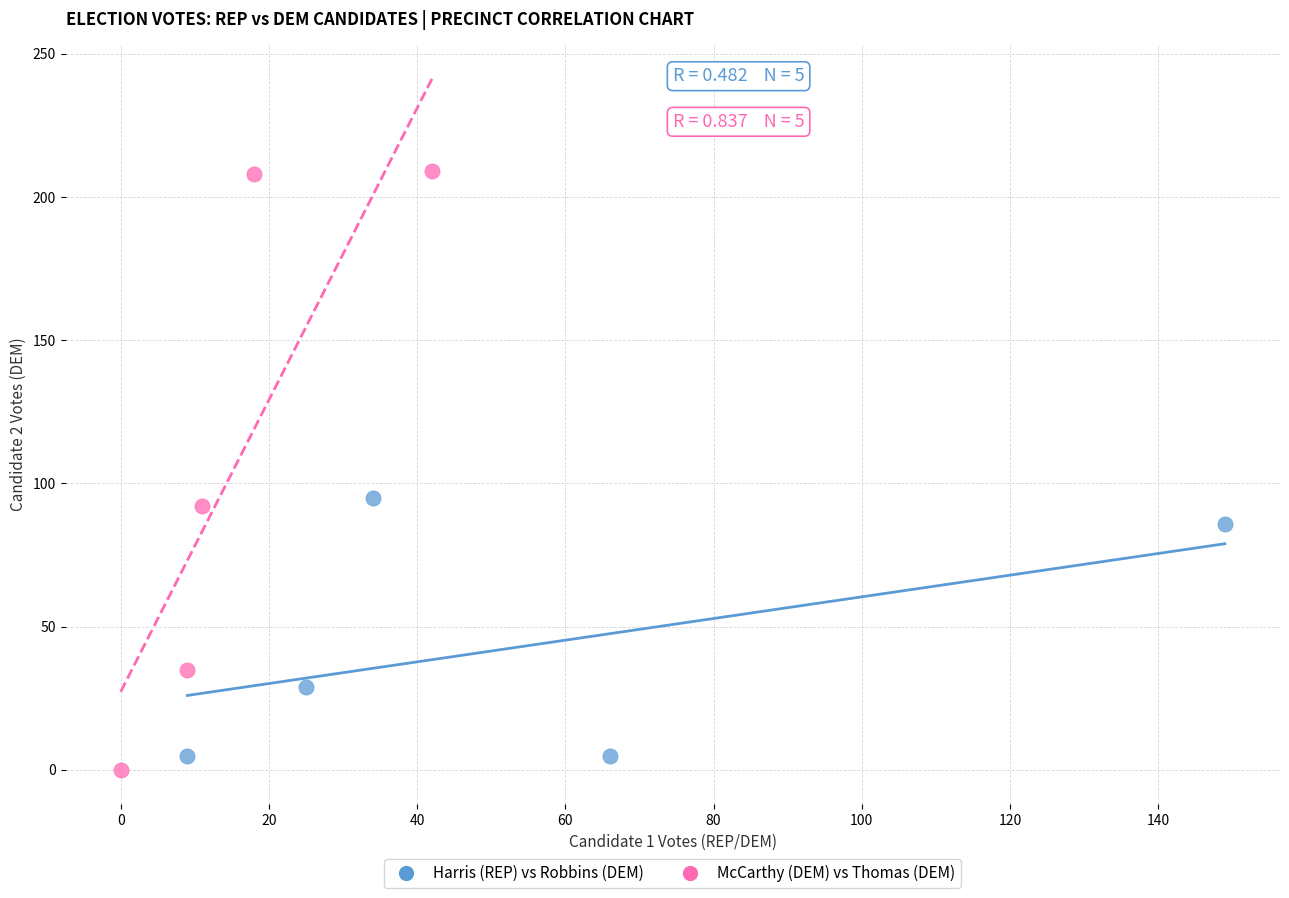

Which series reaches the minimum Y coordinate?

McCarthy (DEM) vs Thomas (DEM)